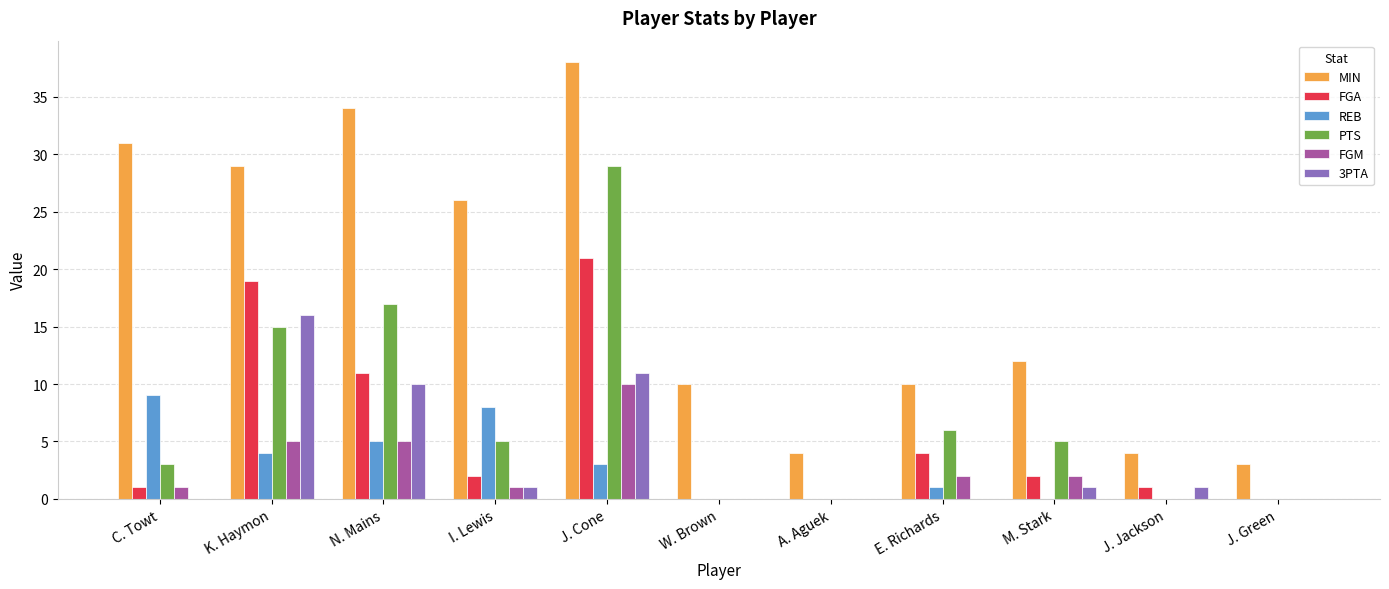

Which label corresponds to the largest value in the chart?

J. Cone